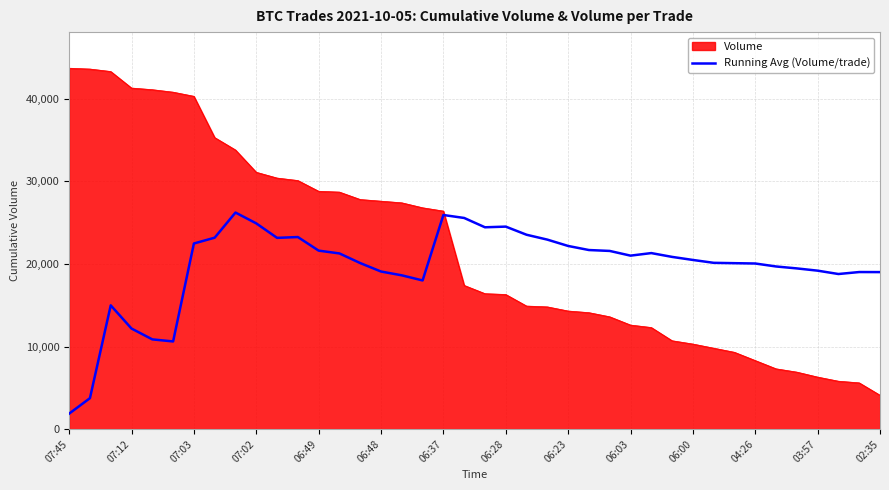

Rank the series by their average value, from lowest to highest.

Running Avg (Volume/trade), Volume